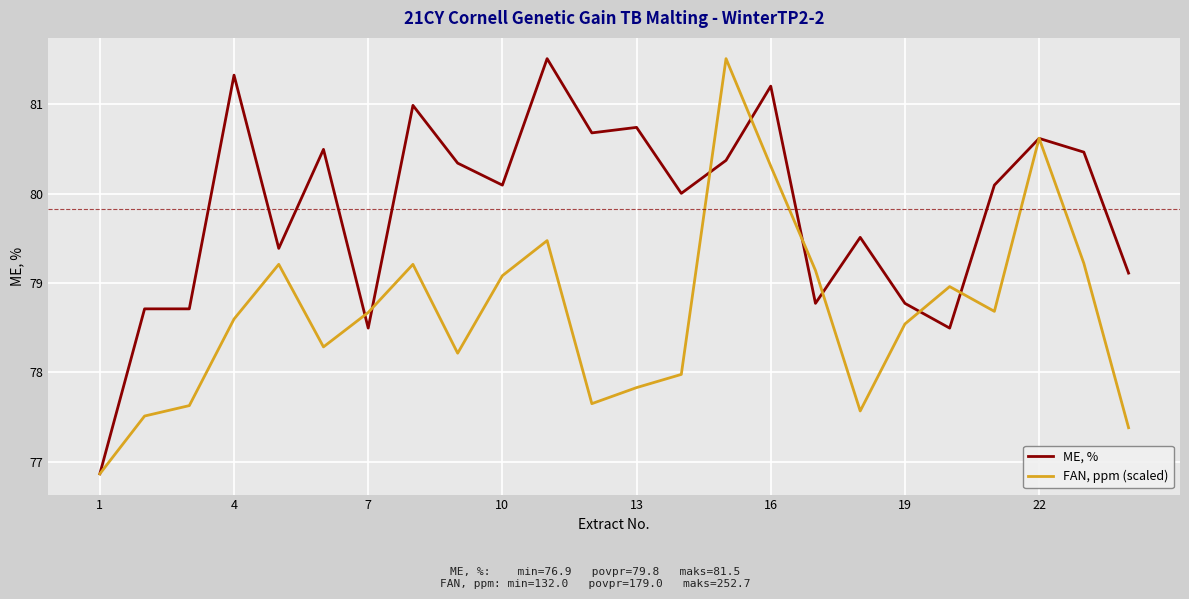

Which series has the largest total across all categories?

ME, %